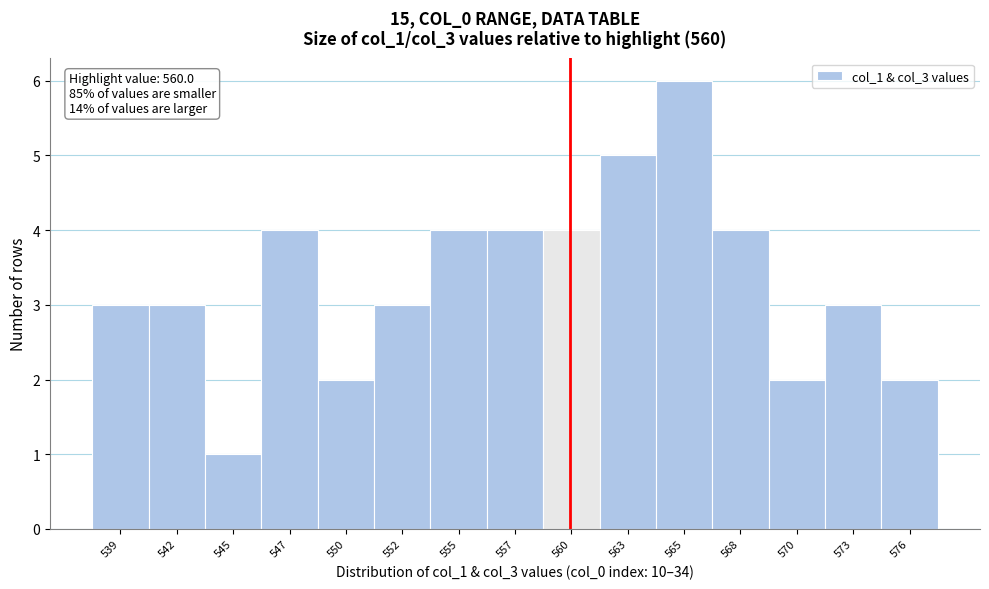

Reading right to left, extract all data points from this chart.

576=2	573=3	570=2	568=4	565=6	563=5	560=4	557=4	555=4	552=3	550=2	547=4	545=1	542=3	539=3